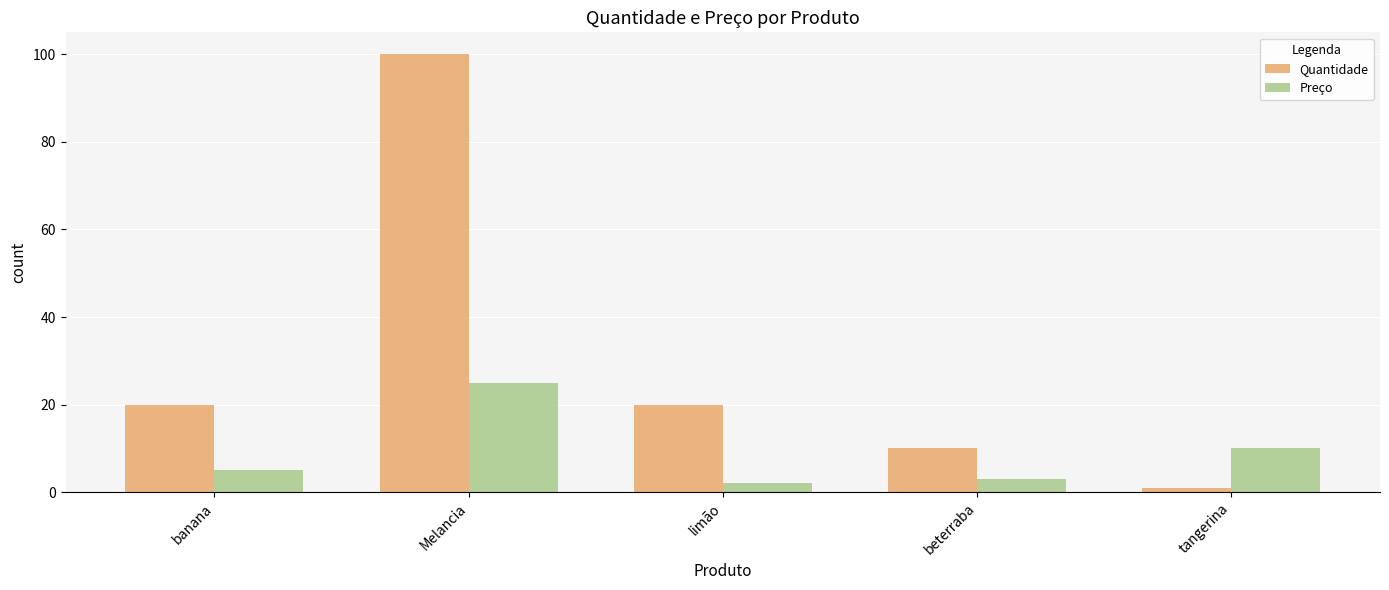

Reading left to right, what are all the values shown in this chart?

Quantidade: banana=20	Melancia=100	limão=20	beterraba=10	tangerina=1
Preço: banana=5	Melancia=25	limão=2	beterraba=3	tangerina=10